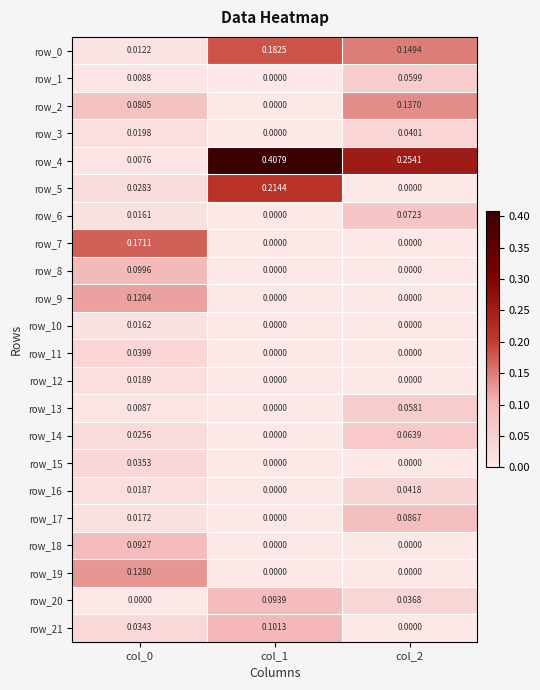

What is the total value across all series at col_2?

1.0